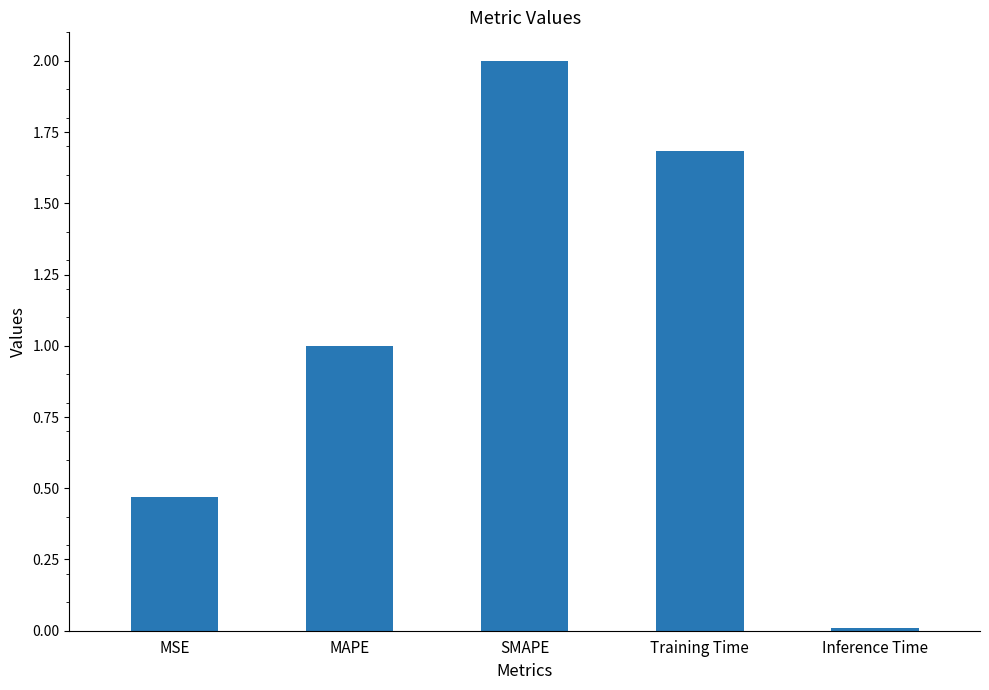

What is the label of the 4th bar from the left?

Training Time